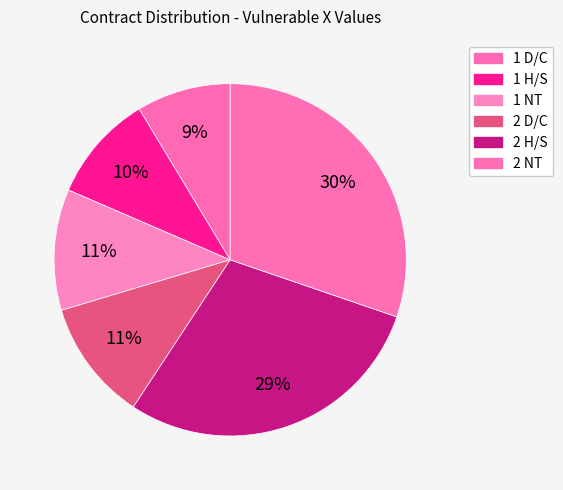

What portion of the pie excludes 1 H/S?

90.1%